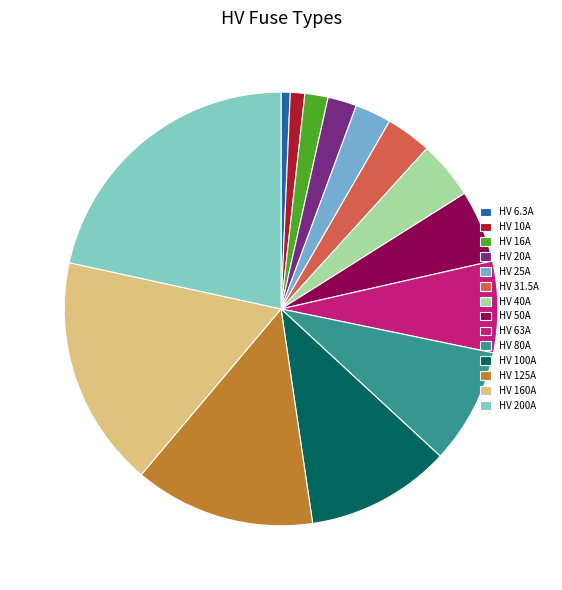

How many segments does this pie chart have?

14